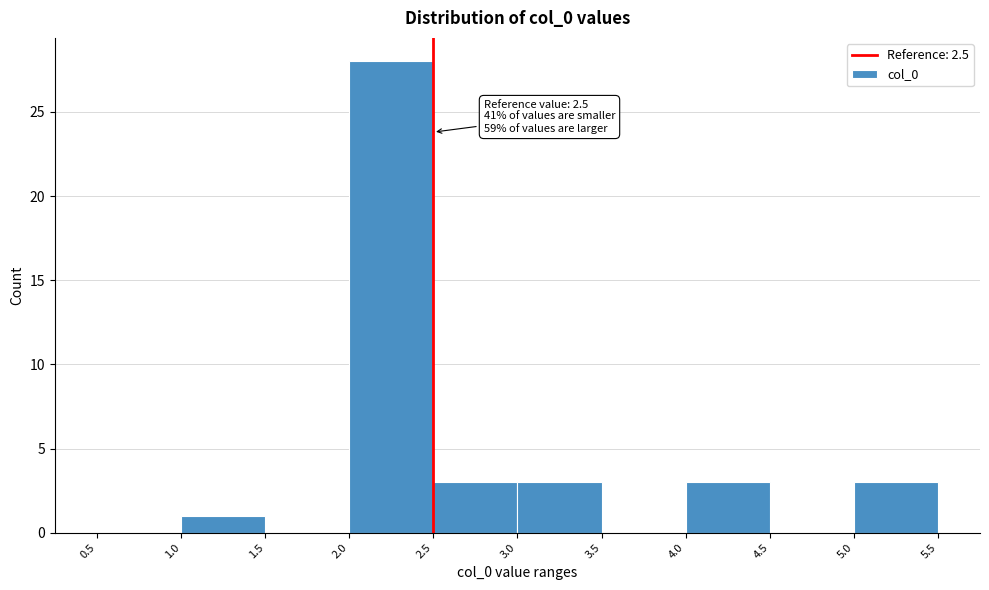

Over which range of the x-axis is the bar tallest?

2.0 to 2.5